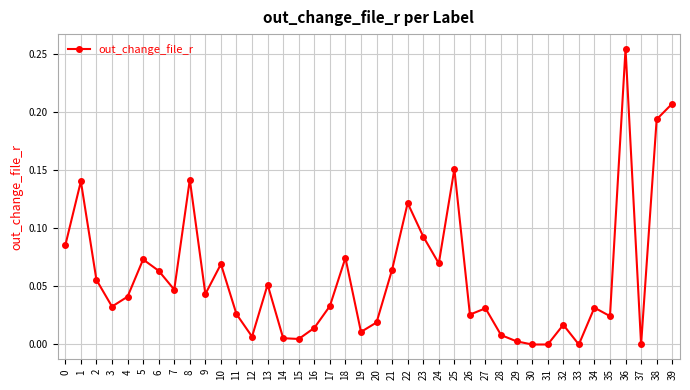

The value at 39 is 0.3. True or false?

False